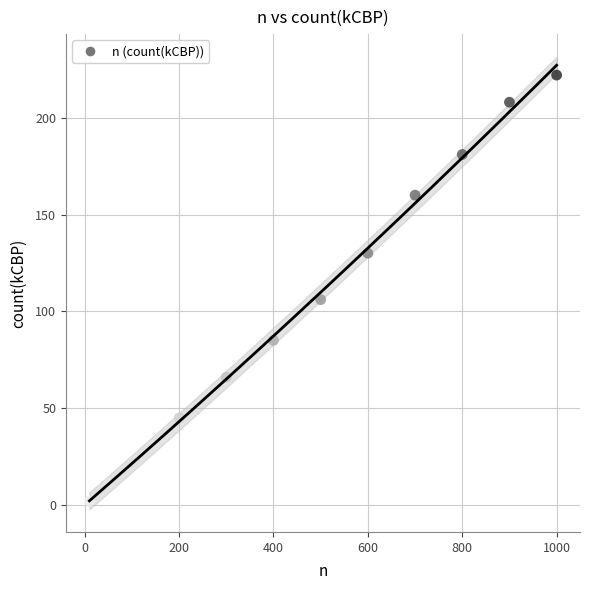

What is the average X value?

463